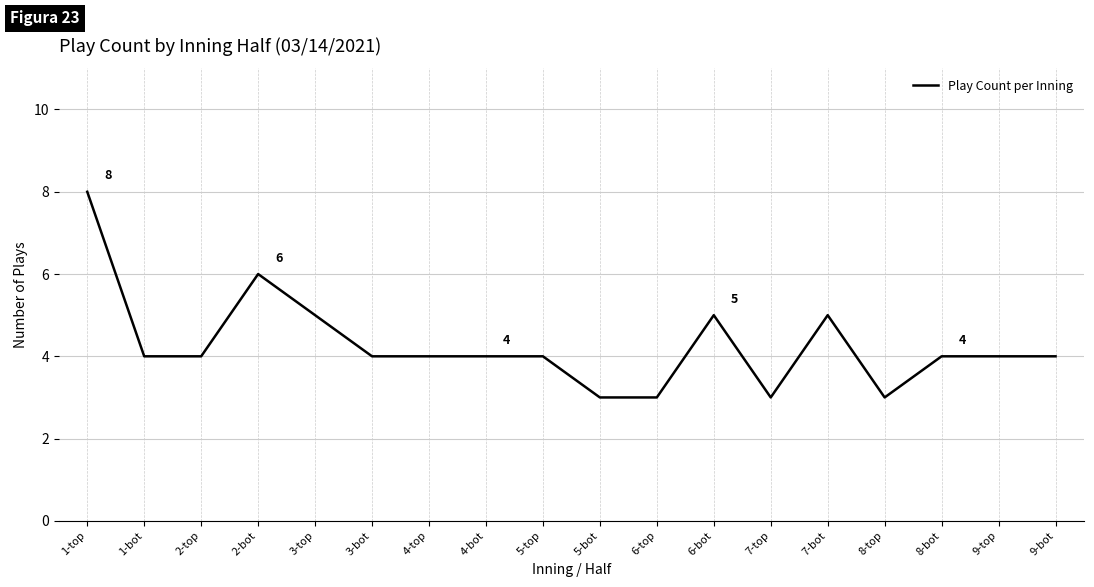

Reading left to right, what are all the values shown in this chart?

8	4	4	6	5	4	4	4	4	3	3	5	3	5	3	4	4	4